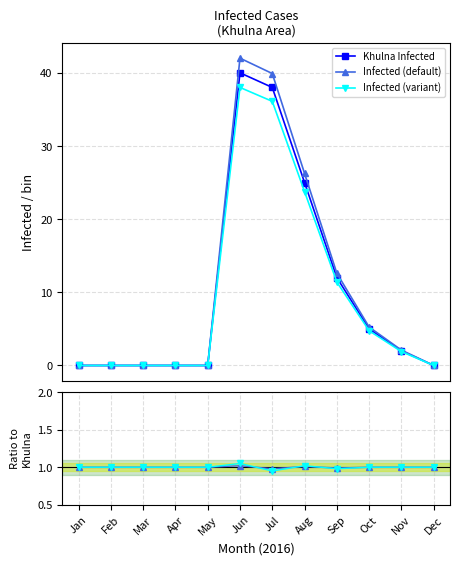

At which category does the chart reach its peak across all series?

Jun